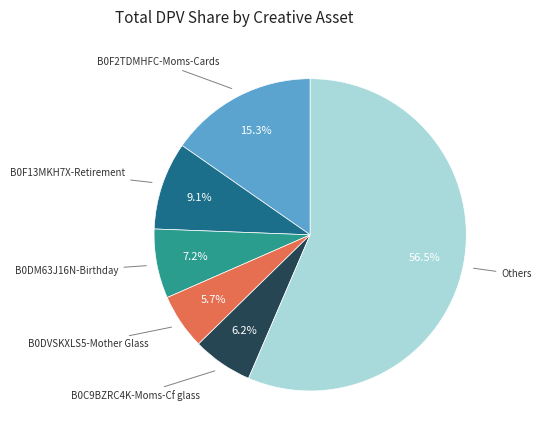

Count the number of slices in the pie.

6